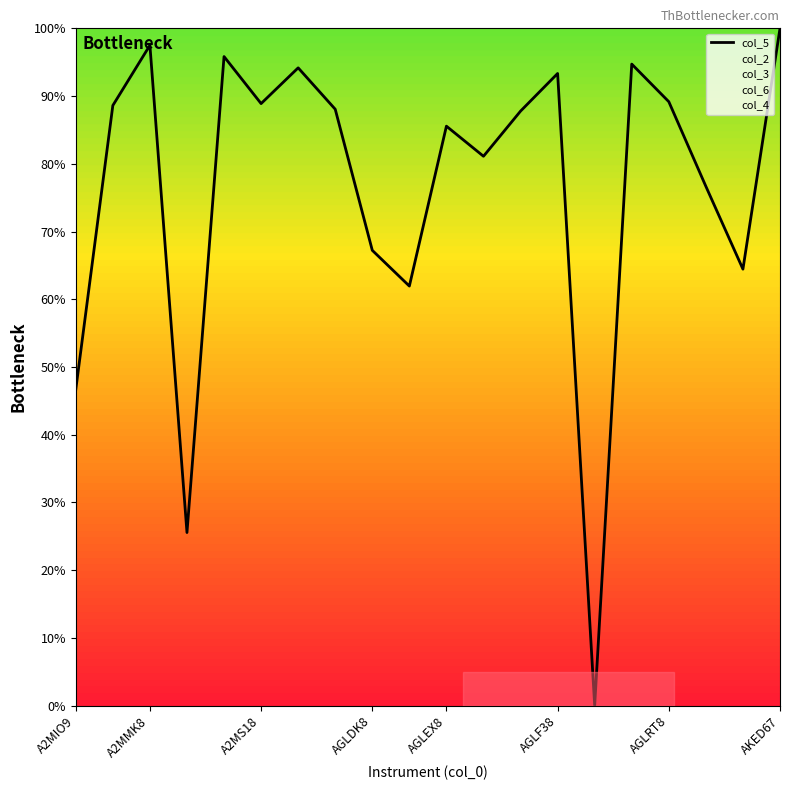

What is the approximate value at AKED67?

1.0